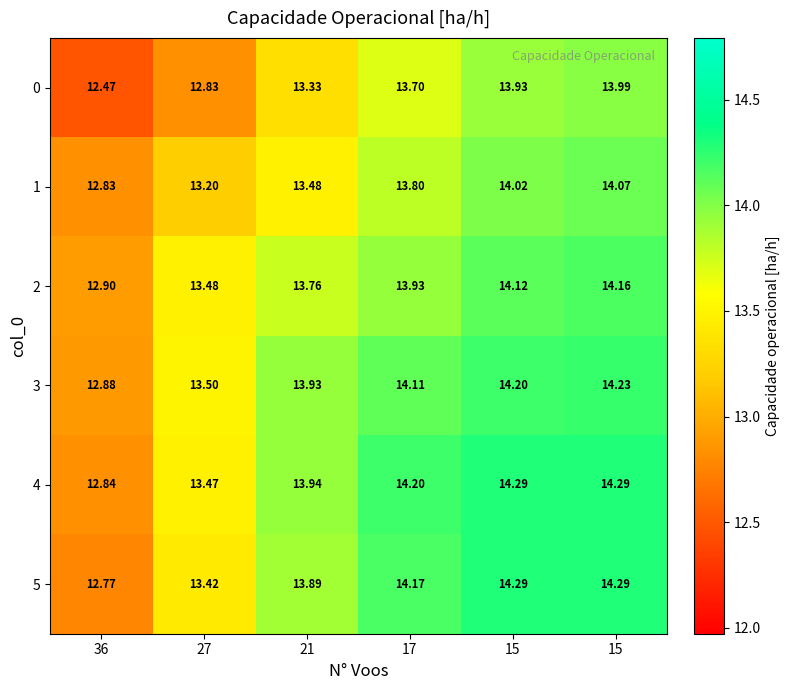

How many series are shown in this chart?

6